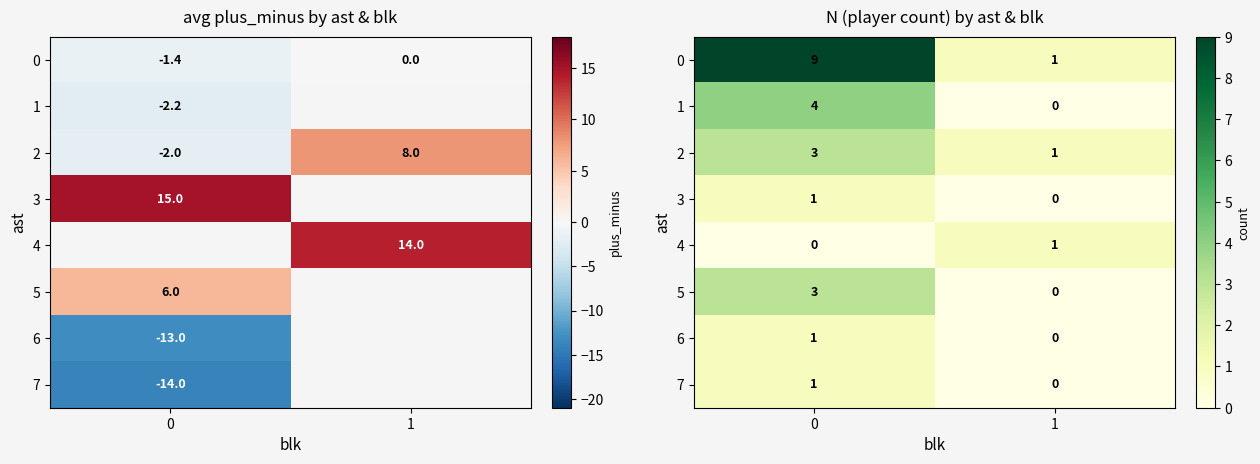

Rank the series by their maximum value, from lowest to highest.

3, 4, 6, 7, 2, 5, 1, 0